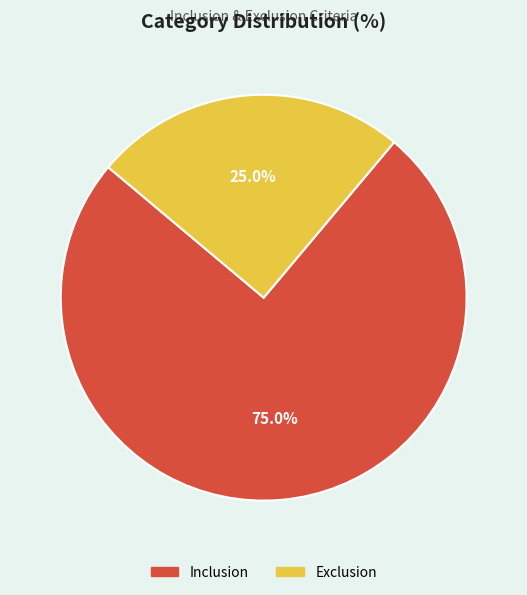

What is the smallest slice in the pie chart?

Exclusion